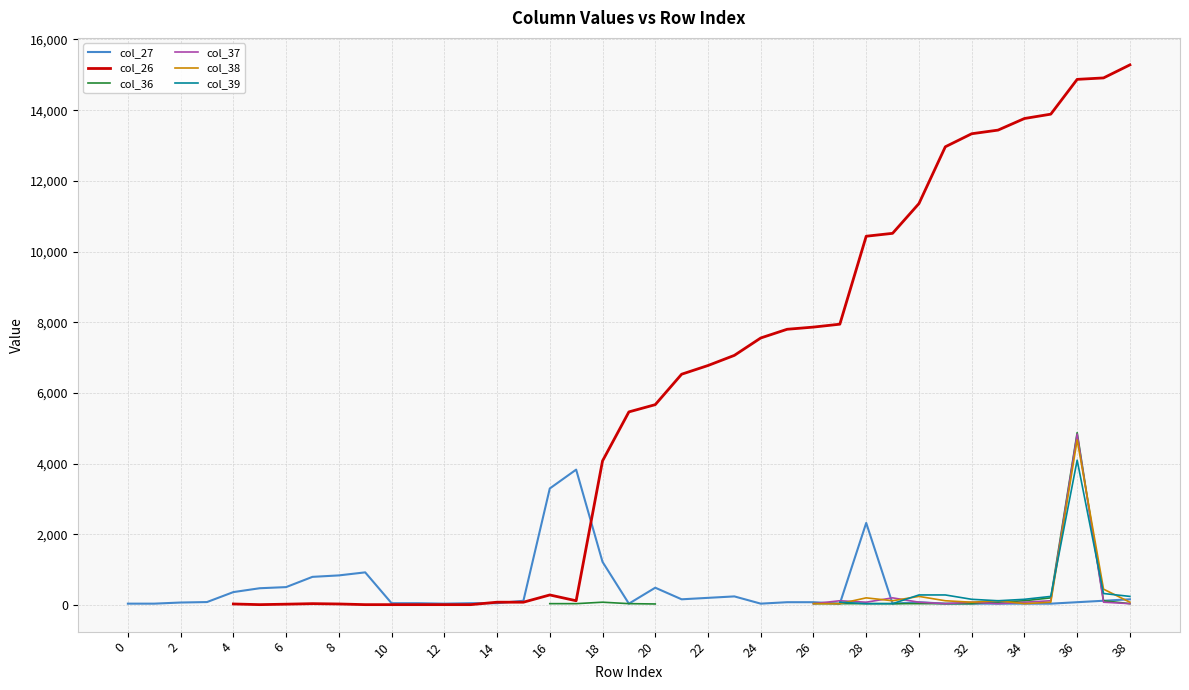

What is the minimum value shown in the chart?

13.0